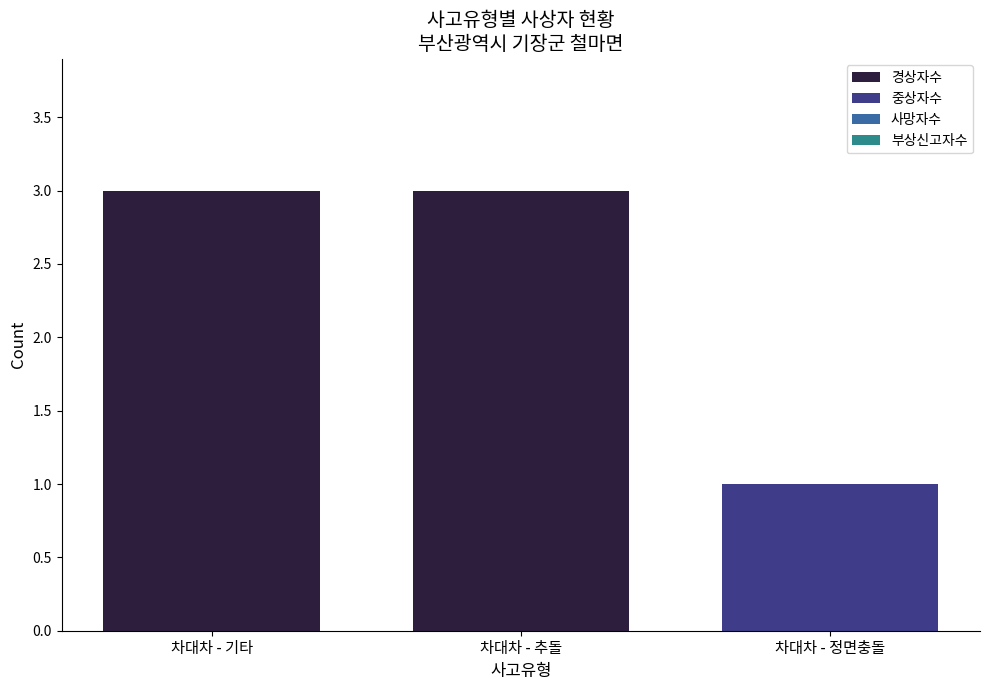

What is the average value of the 경상자수 series?

2